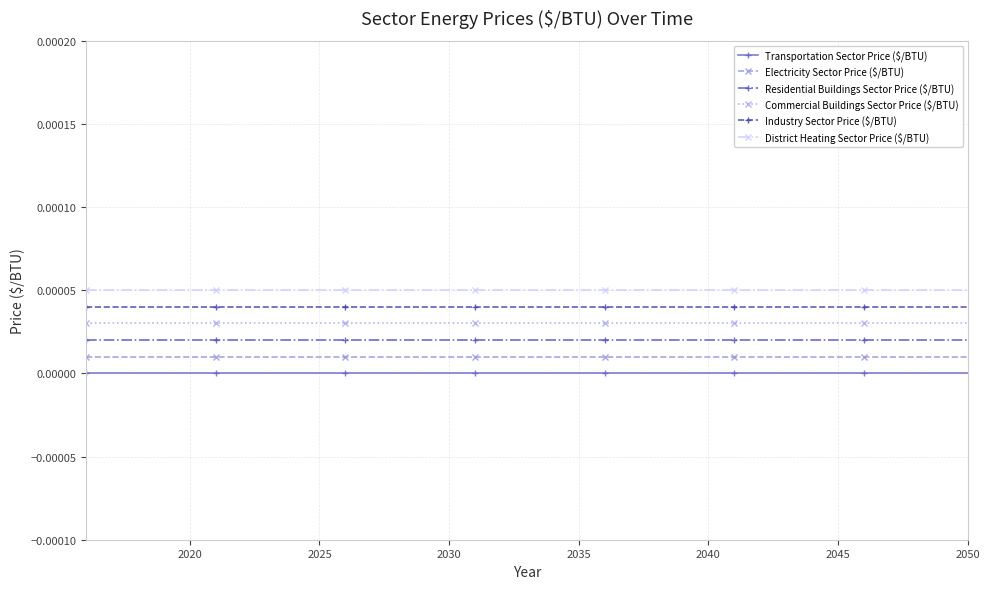

What are all the series names shown in the legend?

Transportation Sector Price ($/BTU), Electricity Sector Price ($/BTU), Residential Buildings Sector Price ($/BTU), Commercial Buildings Sector Price ($/BTU), Industry Sector Price ($/BTU), District Heating Sector Price ($/BTU)